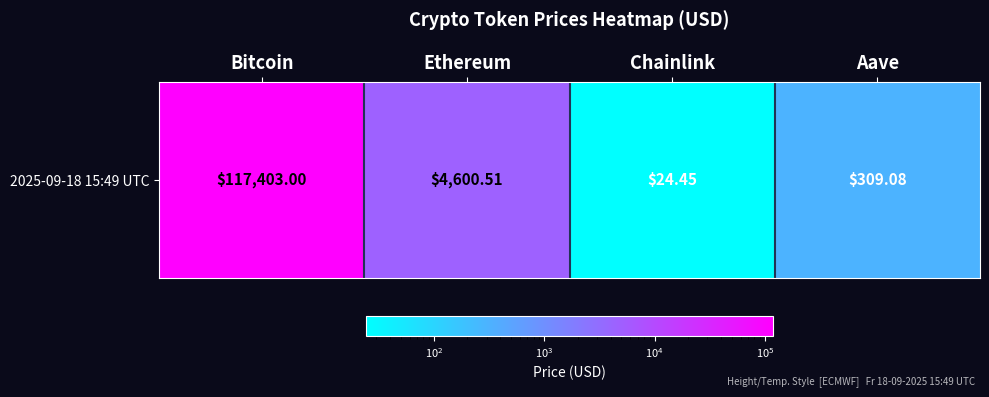

How many categories are shown in the chart?

4